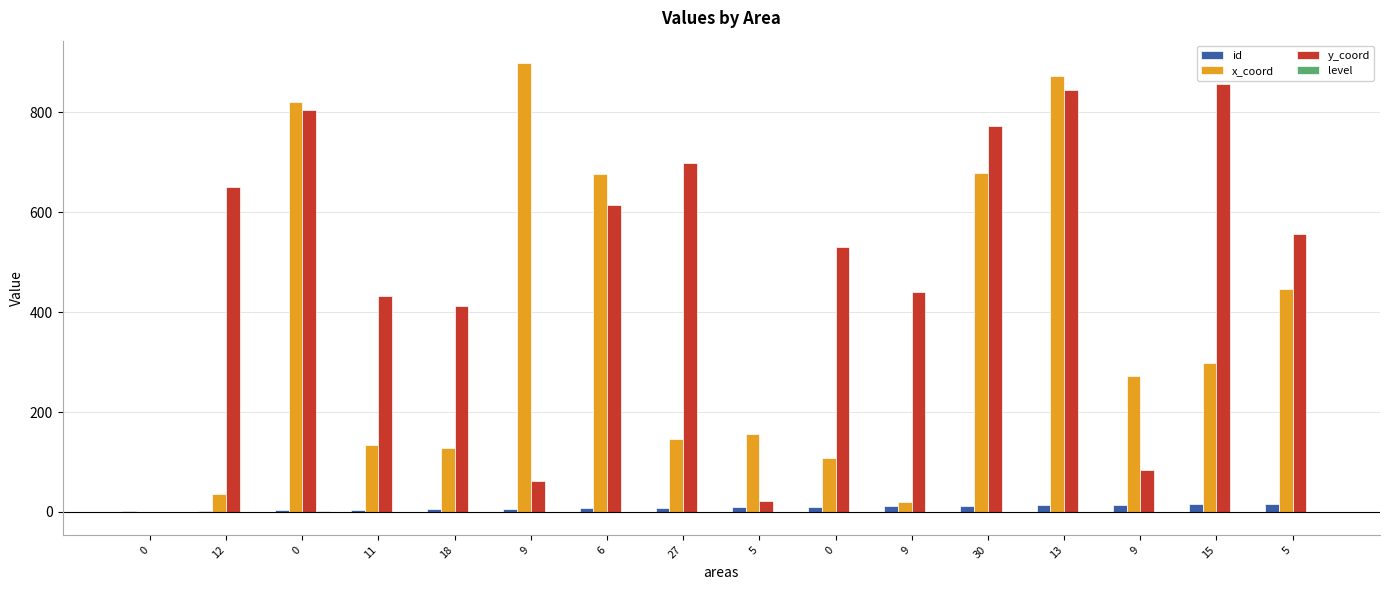

What is the maximum value for id?

16.0